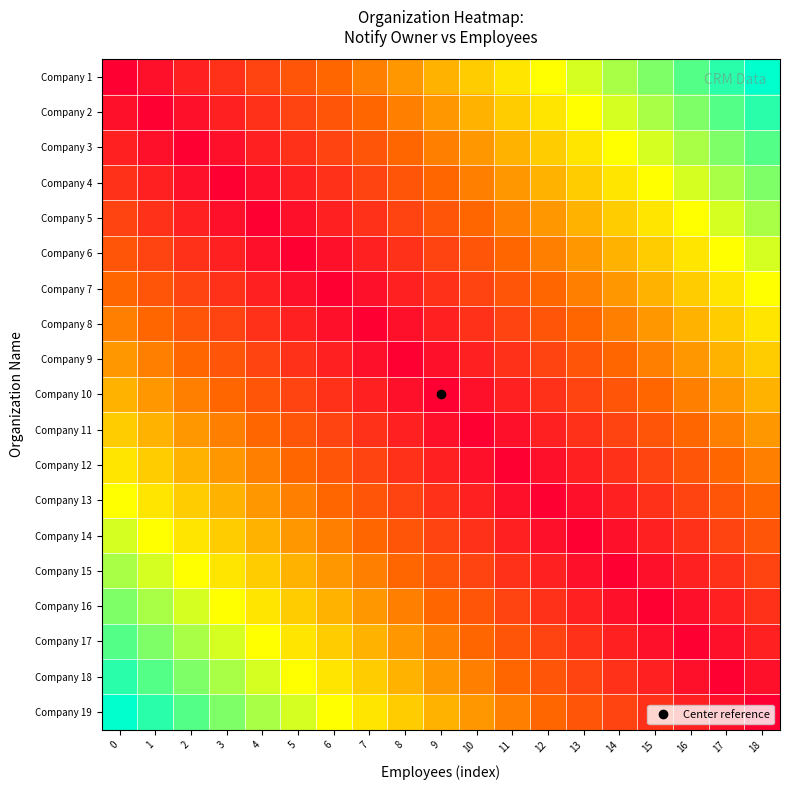

Reading left to right, extract all data points from this chart.

Company 1: 0=0	1=1	2=2	3=3	4=4	5=5	6=6	7=7	8=8	9=9	10=10	11=11	12=12	13=13	14=14	15=15	16=16	17=17	18=18
Company 2: 0=1	1=0	2=1	3=2	4=3	5=4	6=5	7=6	8=7	9=8	10=9	11=10	12=11	13=12	14=13	15=14	16=15	17=16	18=17
Company 3: 0=2	1=1	2=0	3=1	4=2	5=3	6=4	7=5	8=6	9=7	10=8	11=9	12=10	13=11	14=12	15=13	16=14	17=15	18=16
Company 4: 0=3	1=2	2=1	3=0	4=1	5=2	6=3	7=4	8=5	9=6	10=7	11=8	12=9	13=10	14=11	15=12	16=13	17=14	18=15
Company 5: 0=4	1=3	2=2	3=1	4=0	5=1	6=2	7=3	8=4	9=5	10=6	11=7	12=8	13=9	14=10	15=11	16=12	17=13	18=14
Company 6: 0=5	1=4	2=3	3=2	4=1	5=0	6=1	7=2	8=3	9=4	10=5	11=6	12=7	13=8	14=9	15=10	16=11	17=12	18=13
Company 7: 0=6	1=5	2=4	3=3	4=2	5=1	6=0	7=1	8=2	9=3	10=4	11=5	12=6	13=7	14=8	15=9	16=10	17=11	18=12
Company 8: 0=7	1=6	2=5	3=4	4=3	5=2	6=1	7=0	8=1	9=2	10=3	11=4	12=5	13=6	14=7	15=8	16=9	17=10	18=11
Company 9: 0=8	1=7	2=6	3=5	4=4	5=3	6=2	7=1	8=0	9=1	10=2	11=3	12=4	13=5	14=6	15=7	16=8	17=9	18=10
Company 10: 0=9	1=8	2=7	3=6	4=5	5=4	6=3	7=2	8=1	9=0	10=1	11=2	12=3	13=4	14=5	15=6	16=7	17=8	18=9
Company 11: 0=10	1=9	2=8	3=7	4=6	5=5	6=4	7=3	8=2	9=1	10=0	11=1	12=2	13=3	14=4	15=5	16=6	17=7	18=8
Company 12: 0=11	1=10	2=9	3=8	4=7	5=6	6=5	7=4	8=3	9=2	10=1	11=0	12=1	13=2	14=3	15=4	16=5	17=6	18=7
Company 13: 0=12	1=11	2=10	3=9	4=8	5=7	6=6	7=5	8=4	9=3	10=2	11=1	12=0	13=1	14=2	15=3	16=4	17=5	18=6
Company 14: 0=13	1=12	2=11	3=10	4=9	5=8	6=7	7=6	8=5	9=4	10=3	11=2	12=1	13=0	14=1	15=2	16=3	17=4	18=5
Company 15: 0=14	1=13	2=12	3=11	4=10	5=9	6=8	7=7	8=6	9=5	10=4	11=3	12=2	13=1	14=0	15=1	16=2	17=3	18=4
Company 16: 0=15	1=14	2=13	3=12	4=11	5=10	6=9	7=8	8=7	9=6	10=5	11=4	12=3	13=2	14=1	15=0	16=1	17=2	18=3
Company 17: 0=16	1=15	2=14	3=13	4=12	5=11	6=10	7=9	8=8	9=7	10=6	11=5	12=4	13=3	14=2	15=1	16=0	17=1	18=2
Company 18: 0=17	1=16	2=15	3=14	4=13	5=12	6=11	7=10	8=9	9=8	10=7	11=6	12=5	13=4	14=3	15=2	16=1	17=0	18=1
Company 19: 0=18	1=17	2=16	3=15	4=14	5=13	6=12	7=11	8=10	9=9	10=8	11=7	12=6	13=5	14=4	15=3	16=2	17=1	18=0